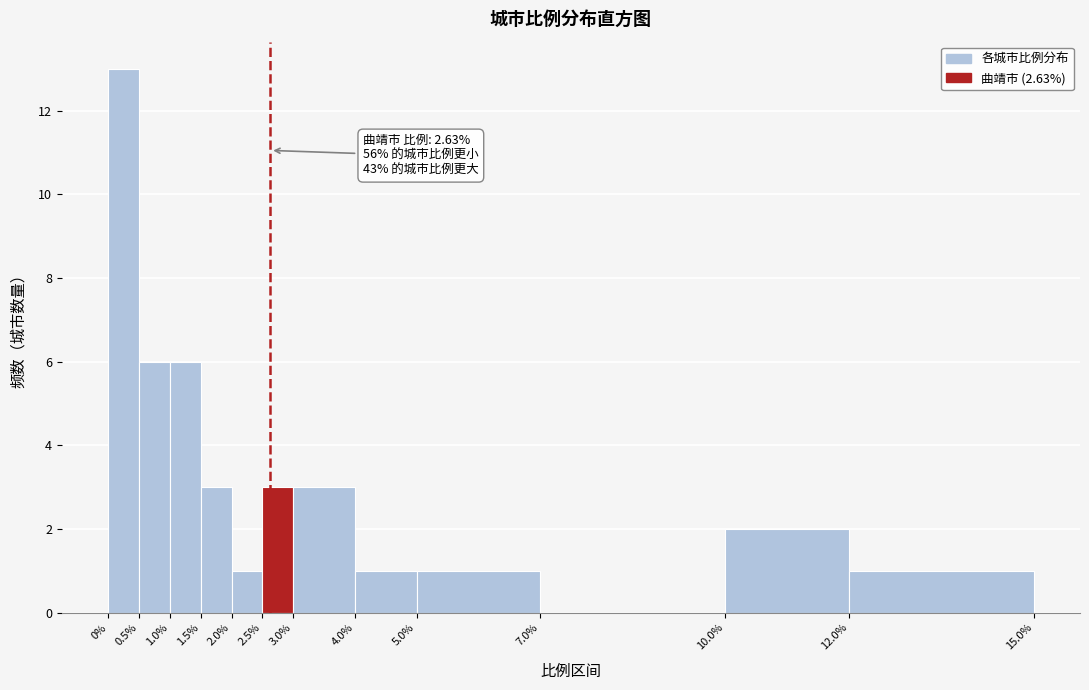

Which range on the x-axis has the tallest bar?

0% to 0.5%